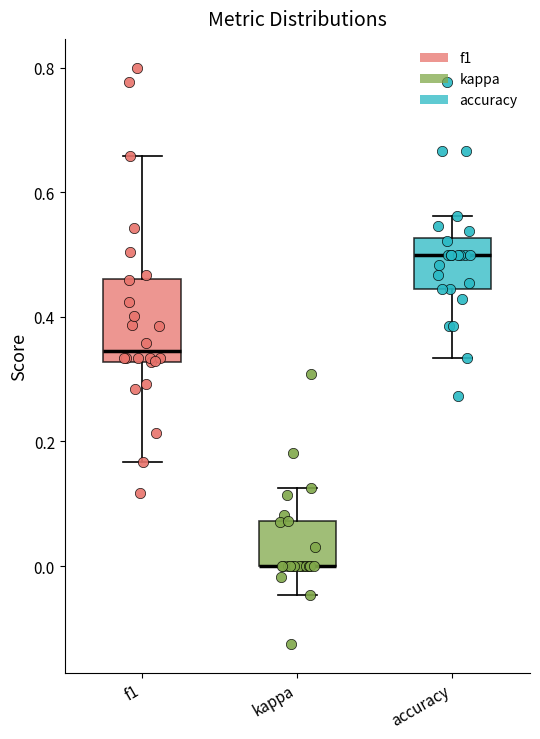

Which box is the tallest, from its lower edge to its upper edge?

f1